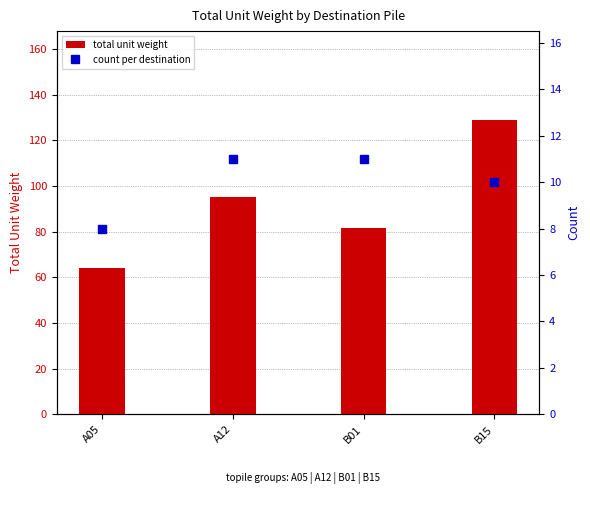

At which category is the sum across all series the highest?

B15